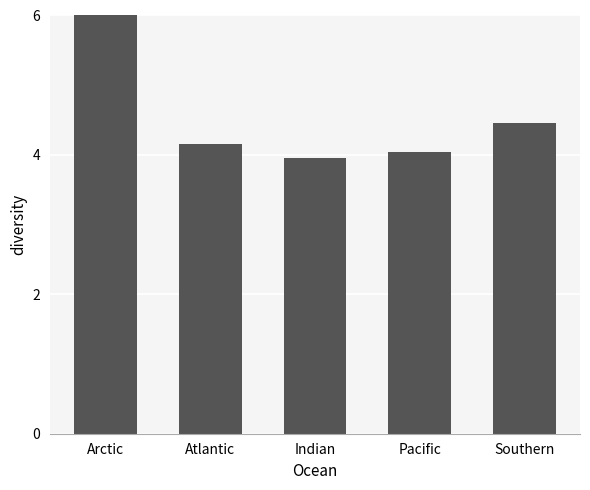

The value at Atlantic is 6.2. True or false?

False